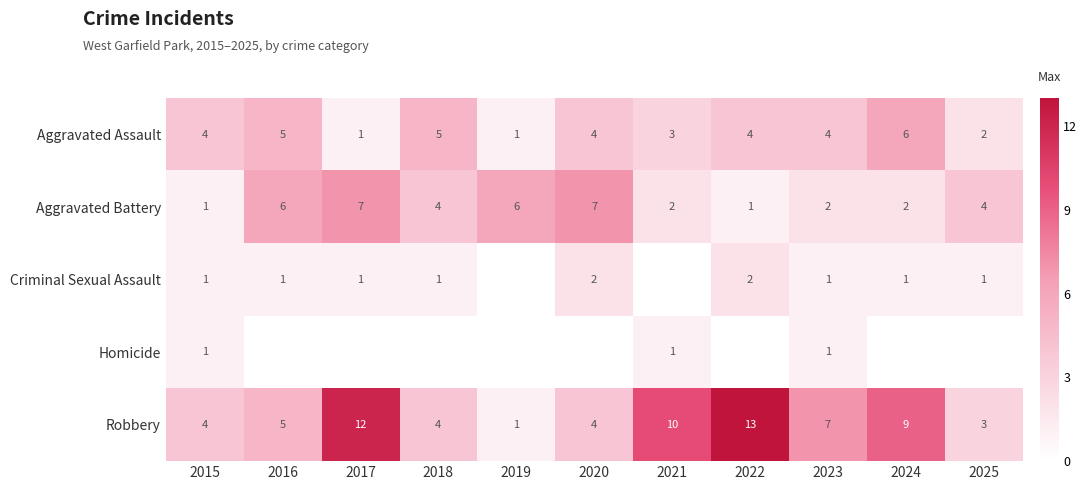

At which label does Aggravated Battery first exceed 4?

2016